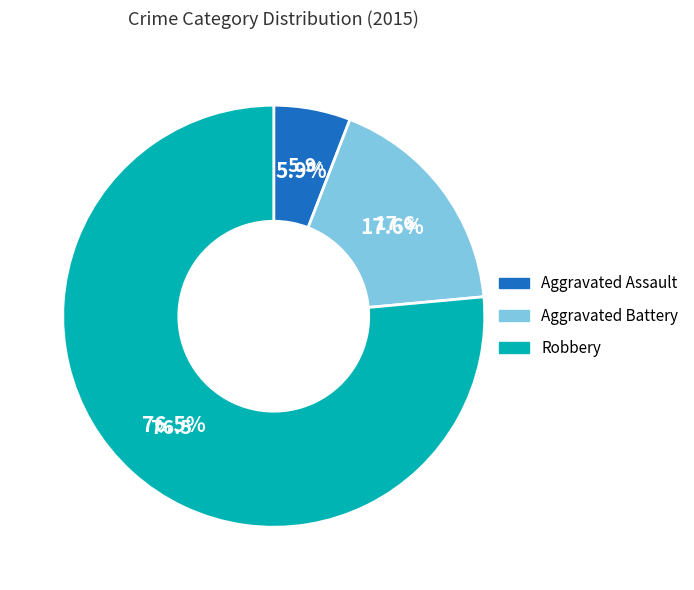

Is it true that Aggravated Battery is 18% of the pie?

True